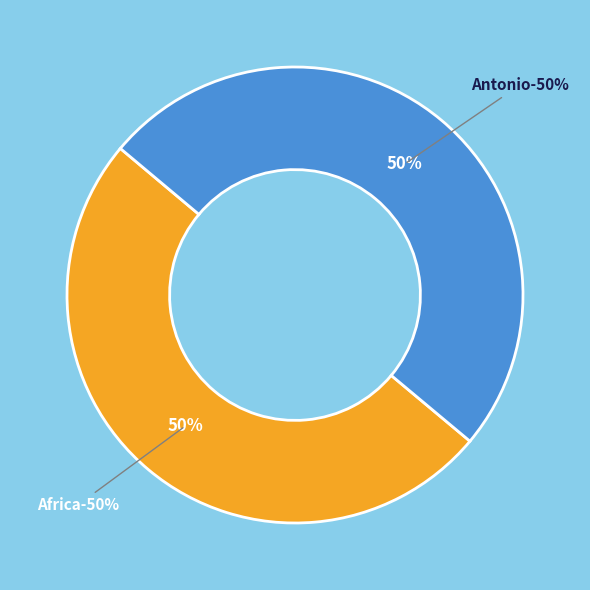

What percentage is NOT represented by Africa?

50.0%